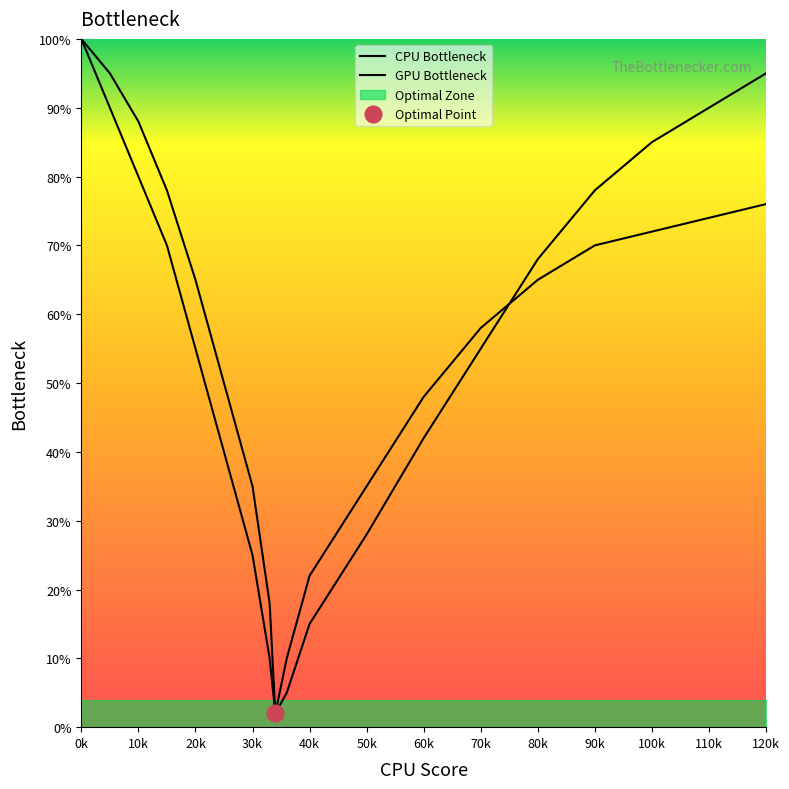

What is the sum of all Bottleneck Right values?

1061